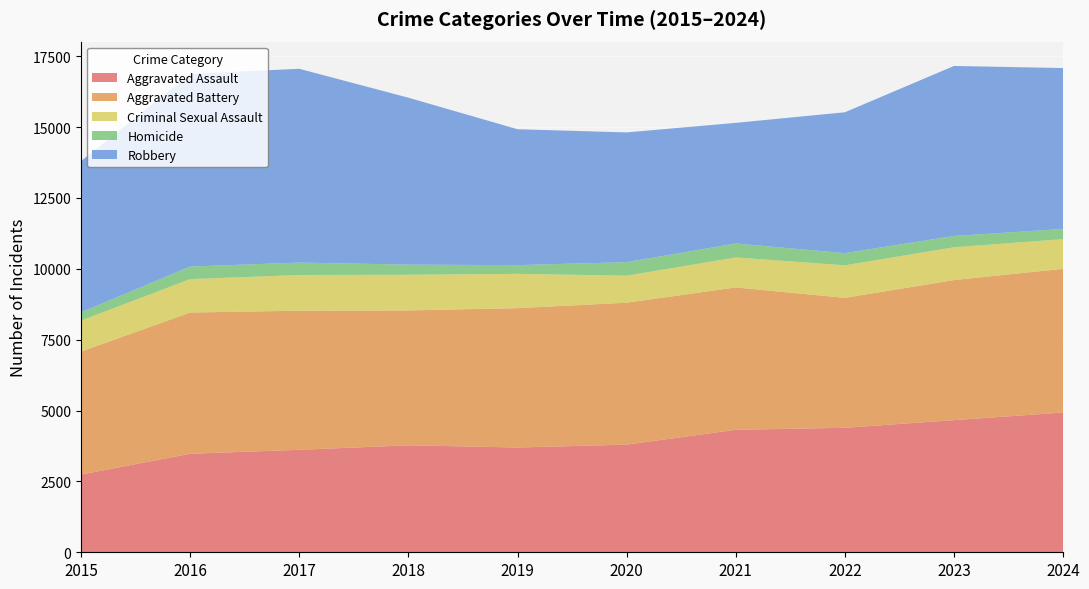

Reading left to right, list all the values displayed in this chart.

Aggravated Assault: 2743	3476	3616	3774	3697	3798	4323	4392	4662	4932
Aggravated Battery: 4340	4983	4908	4759	4917	5008	5021	4585	4943	5070
Criminal Sexual Assault: 1092	1179	1259	1258	1210	953	1059	1148	1156	1047
Homicide: 292	443	438	358	307	478	491	429	400	358
Robbery: 5335	6797	6838	5890	4796	4577	4257	4971	5998	5678